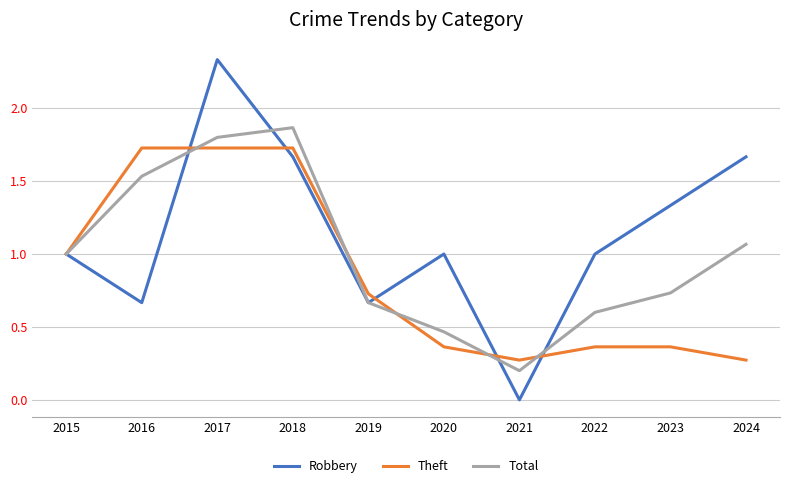

List the series in order of their overall mean, highest first.

Robbery, Total, Theft